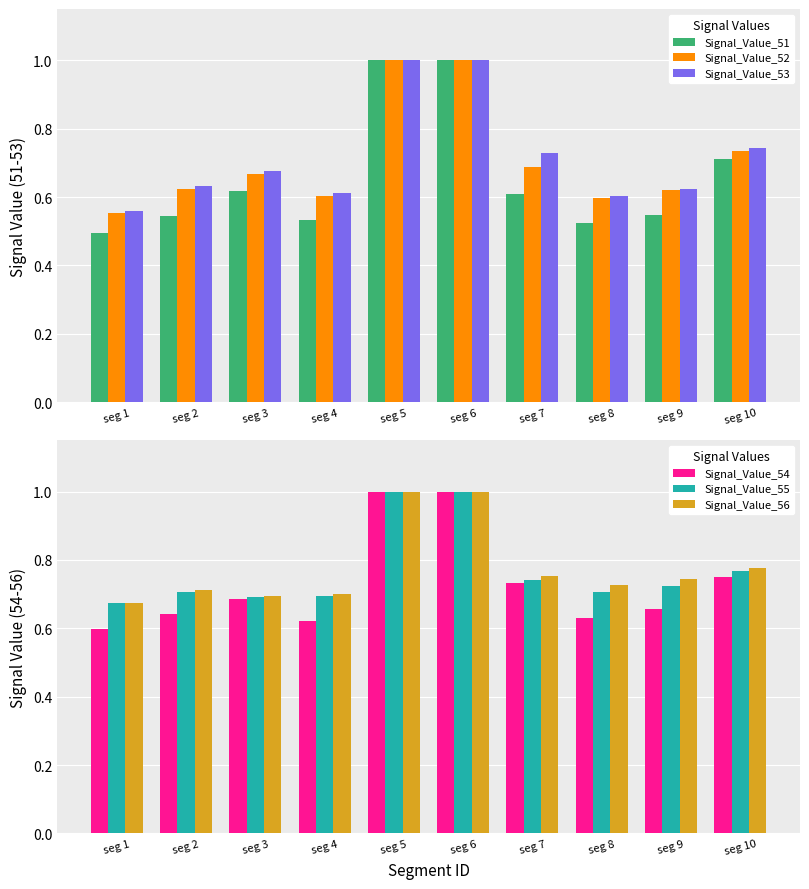

The value of Signal_Value_56 at seg 7 is 0.8. True or false?

True